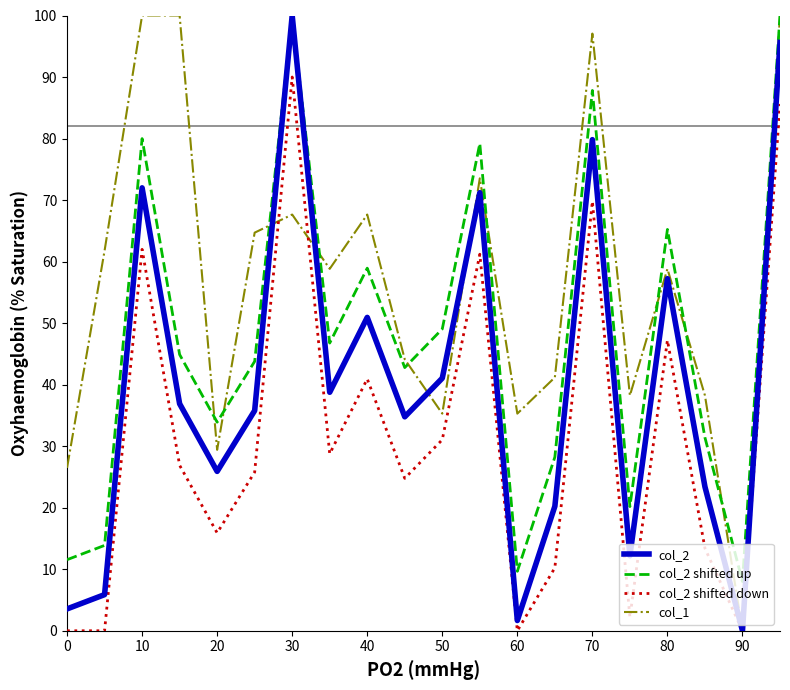

Which series has the largest total across all categories?

col_1